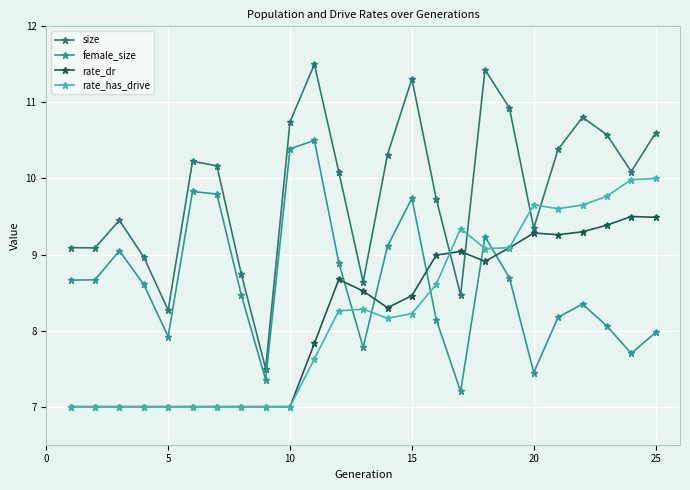

Which series has the largest range (max minus min)?

size